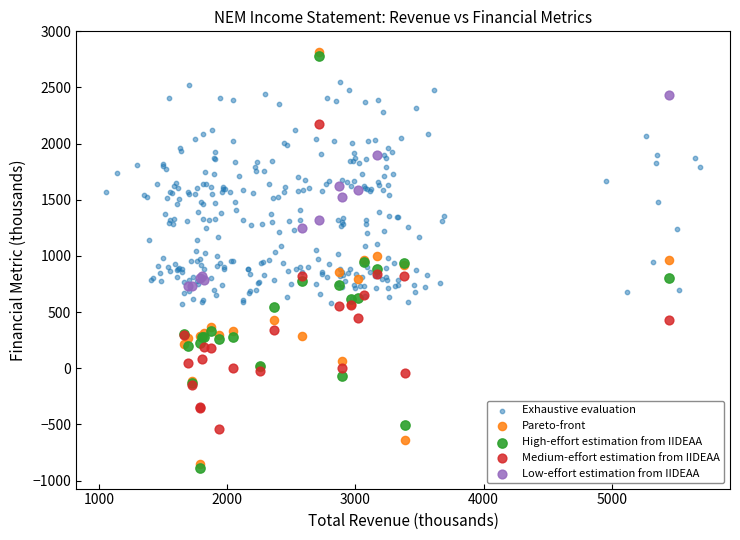

Which series reaches the minimum Y coordinate?

High-effort estimation from IIDEAA